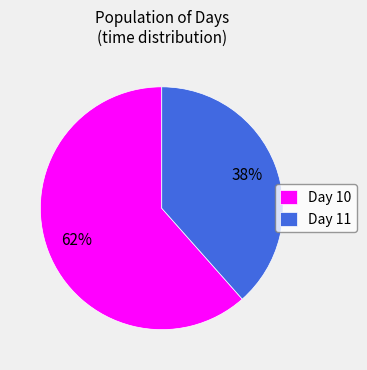

True or false: Day 11 accounts for 31% of the total.

False